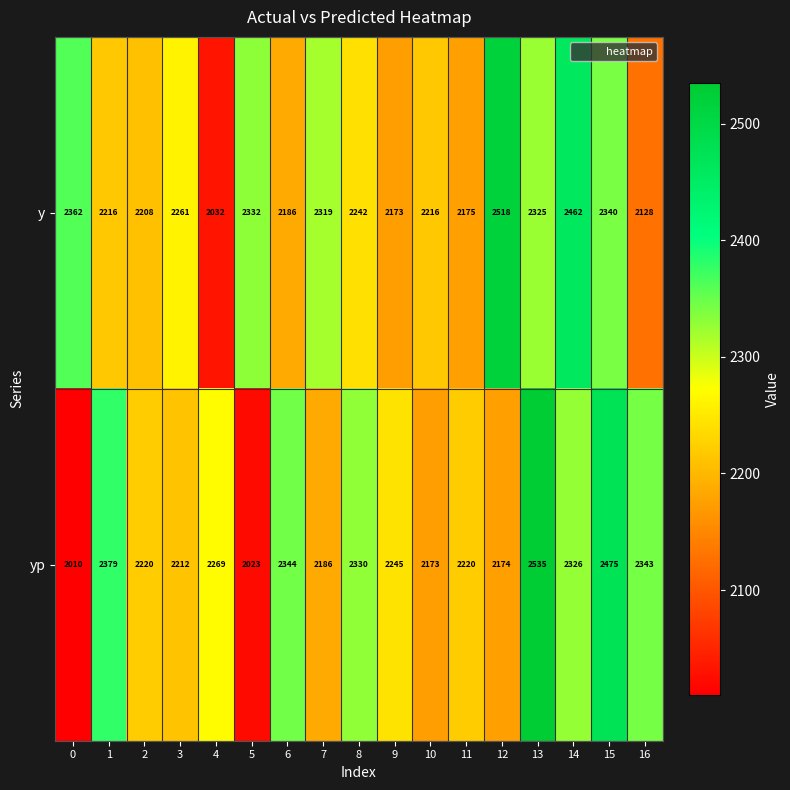

Which series has the largest total across all categories?

y